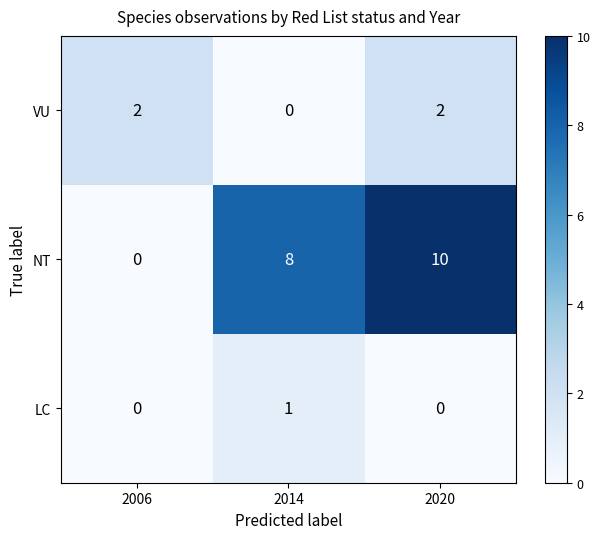

At which category does the chart reach its peak across all series?

2020